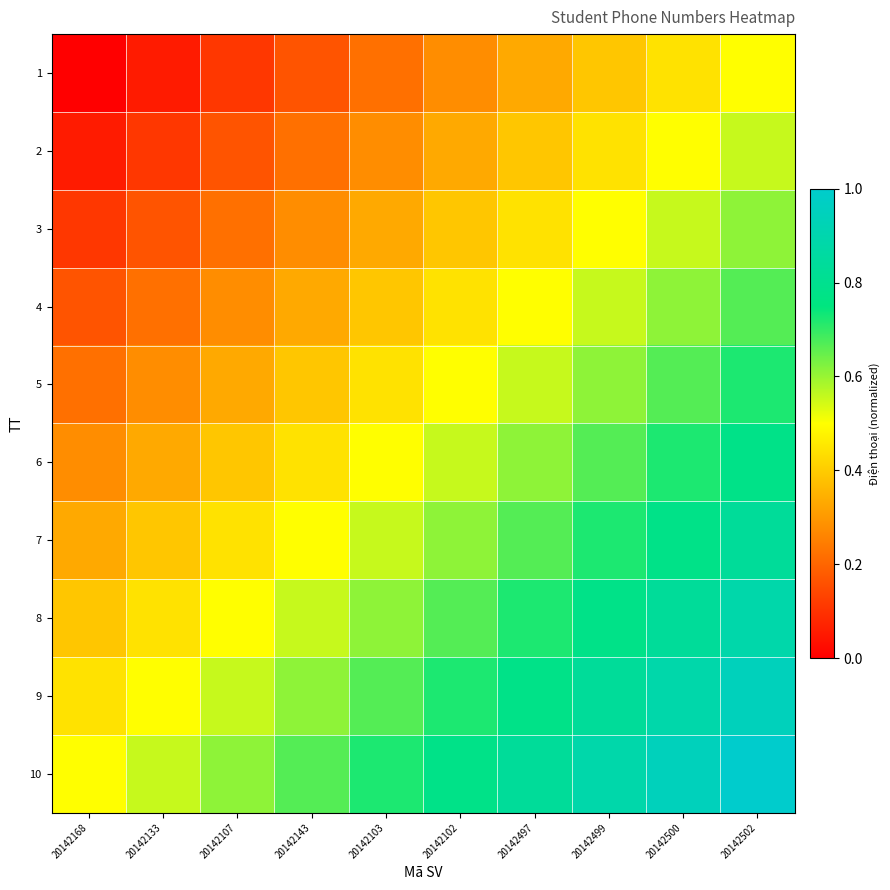

Reading left to right, list all the values displayed in this chart.

1: 20142168=0.0	20142133=0.1	20142107=0.1	20142143=0.2	20142103=0.2	20142102=0.3	20142497=0.3	20142499=0.4	20142500=0.4	20142502=0.5
2: 20142168=0.1	20142133=0.1	20142107=0.2	20142143=0.2	20142103=0.3	20142102=0.3	20142497=0.4	20142499=0.4	20142500=0.5	20142502=0.6
3: 20142168=0.1	20142133=0.2	20142107=0.2	20142143=0.3	20142103=0.3	20142102=0.4	20142497=0.4	20142499=0.5	20142500=0.6	20142502=0.6
4: 20142168=0.2	20142133=0.2	20142107=0.3	20142143=0.3	20142103=0.4	20142102=0.4	20142497=0.5	20142499=0.6	20142500=0.6	20142502=0.7
5: 20142168=0.2	20142133=0.3	20142107=0.3	20142143=0.4	20142103=0.4	20142102=0.5	20142497=0.6	20142499=0.6	20142500=0.7	20142502=0.7
6: 20142168=0.3	20142133=0.3	20142107=0.4	20142143=0.4	20142103=0.5	20142102=0.6	20142497=0.6	20142499=0.7	20142500=0.7	20142502=0.8
7: 20142168=0.3	20142133=0.4	20142107=0.4	20142143=0.5	20142103=0.6	20142102=0.6	20142497=0.7	20142499=0.7	20142500=0.8	20142502=0.8
8: 20142168=0.4	20142133=0.4	20142107=0.5	20142143=0.6	20142103=0.6	20142102=0.7	20142497=0.7	20142499=0.8	20142500=0.8	20142502=0.9
9: 20142168=0.4	20142133=0.5	20142107=0.6	20142143=0.6	20142103=0.7	20142102=0.7	20142497=0.8	20142499=0.8	20142500=0.9	20142502=0.9
10: 20142168=0.5	20142133=0.6	20142107=0.6	20142143=0.7	20142103=0.7	20142102=0.8	20142497=0.8	20142499=0.9	20142500=0.9	20142502=1.0